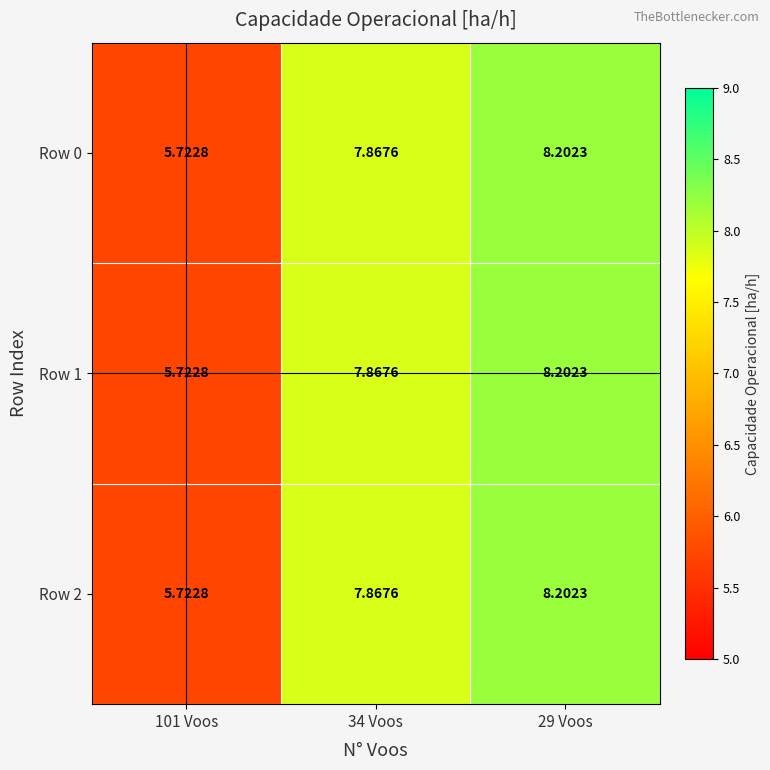

Which label corresponds to the smallest value in the chart?

101 Voos